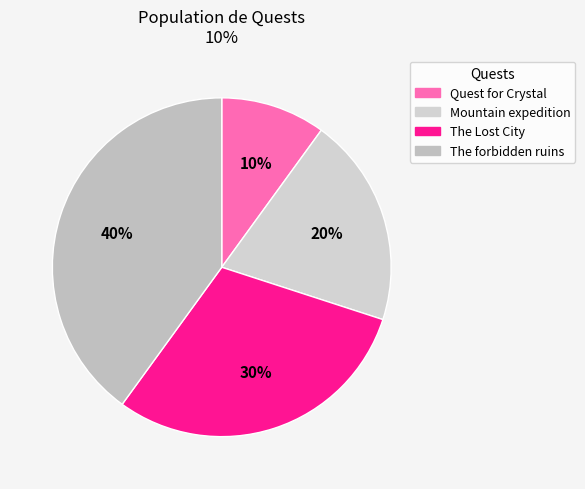

To the nearest percent, what percentage of the pie is Quest for Crystal?

10%